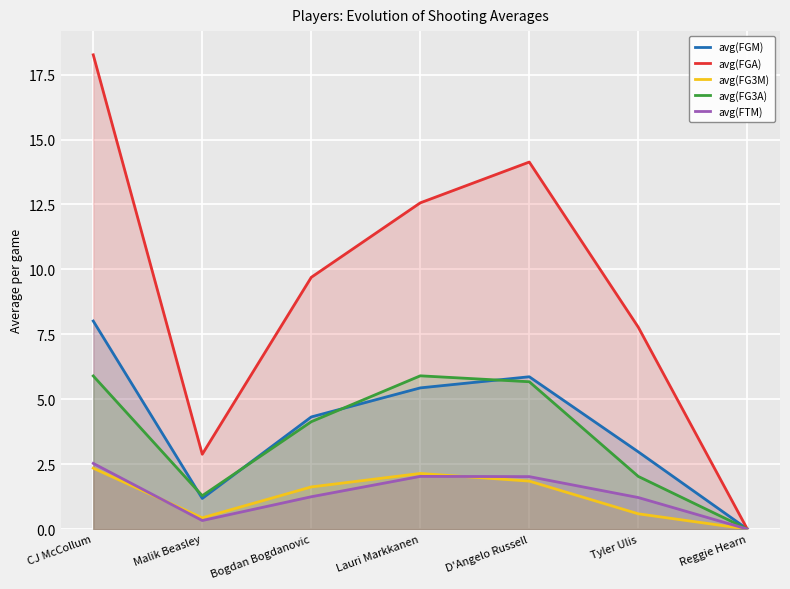

True or false: avg(FGM) and avg(FG3M) intersect in this chart.

False